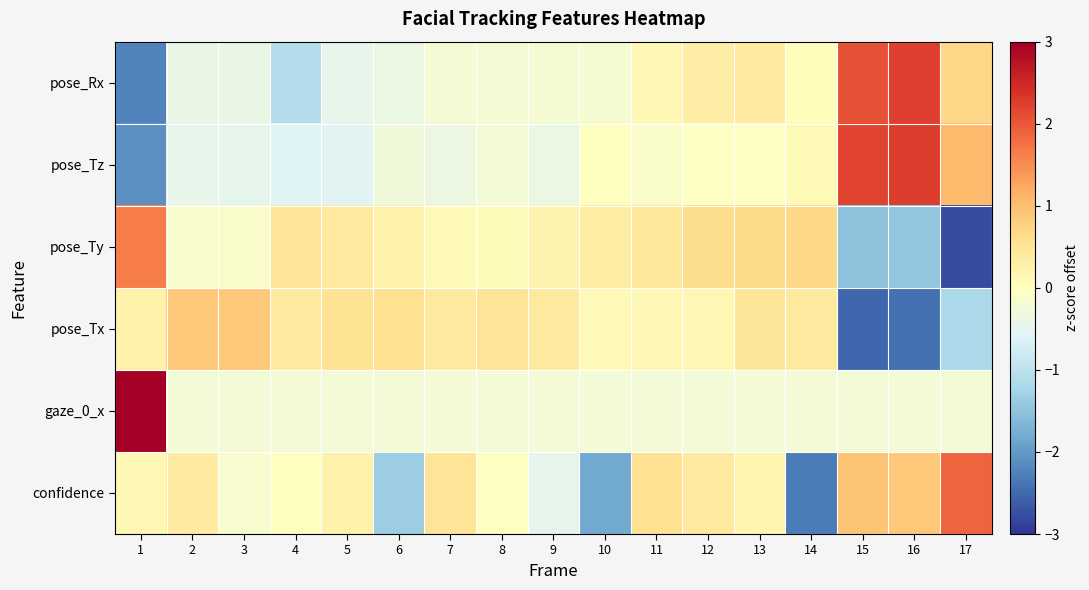

Reading left to right, list all the values displayed in this chart.

confidence: 1=0.2	2=0.4	3=-0.2	4=-0.0	5=0.3	6=-1.4	7=0.5	8=-0.0	9=-0.5	10=-1.8	11=0.6	12=0.4	13=0.2	14=-2.3	15=0.9	16=0.9	17=1.9
gaze_0_x: 1=4.0	2=-0.2	3=-0.2	4=-0.2	5=-0.2	6=-0.2	7=-0.2	8=-0.2	9=-0.2	10=-0.2	11=-0.2	12=-0.2	13=-0.2	14=-0.2	15=-0.2	16=-0.2	17=-0.2
pose_Tx: 1=0.3	2=0.9	3=0.9	4=0.4	5=0.5	6=0.6	7=0.4	8=0.5	9=0.4	10=0.1	11=0.1	12=0.2	13=0.5	14=0.4	15=-2.5	16=-2.4	17=-1.2
pose_Ty: 1=1.7	2=-0.1	3=-0.1	4=0.5	5=0.4	6=0.3	7=0.1	8=0.1	9=0.2	10=0.4	11=0.4	12=0.6	13=0.7	14=0.7	15=-1.5	16=-1.5	17=-2.8
pose_Tz: 1=-2.1	2=-0.5	3=-0.5	4=-0.6	5=-0.6	6=-0.3	7=-0.4	8=-0.2	9=-0.4	10=0.0	11=-0.1	12=-0.0	13=-0.0	14=0.1	15=2.2	16=2.3	17=1.1
pose_Rx: 1=-2.2	2=-0.4	3=-0.4	4=-1.1	5=-0.5	6=-0.4	7=-0.2	8=-0.2	9=-0.2	10=-0.2	11=0.1	12=0.3	13=0.4	14=0.0	15=2.0	16=2.2	17=0.7